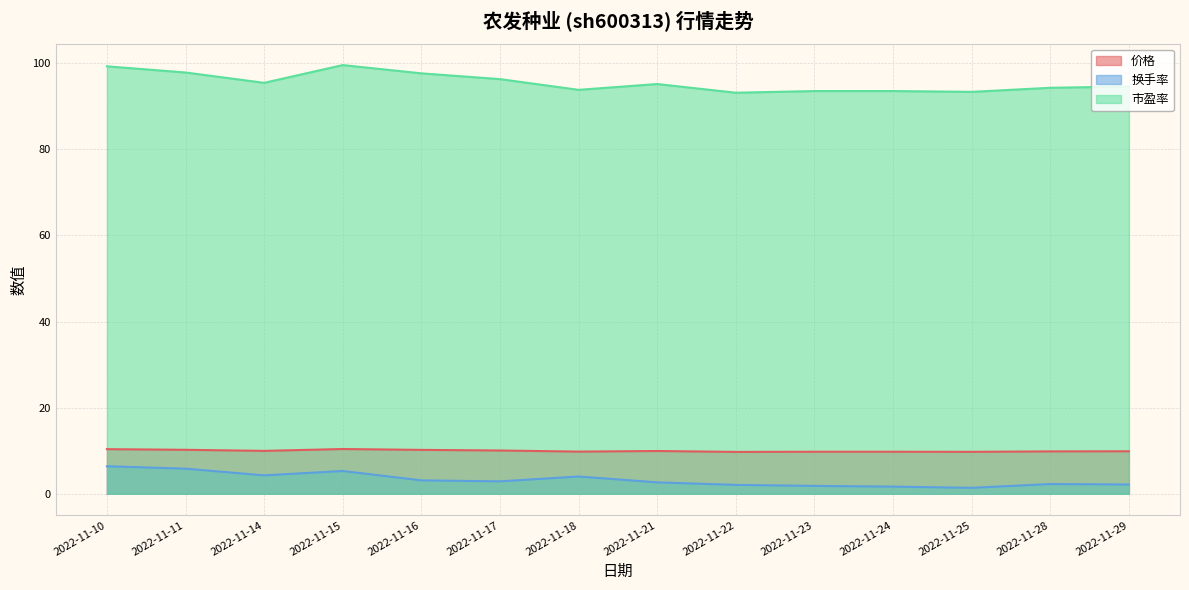

At how many categories does at least one series exceed 25?

14